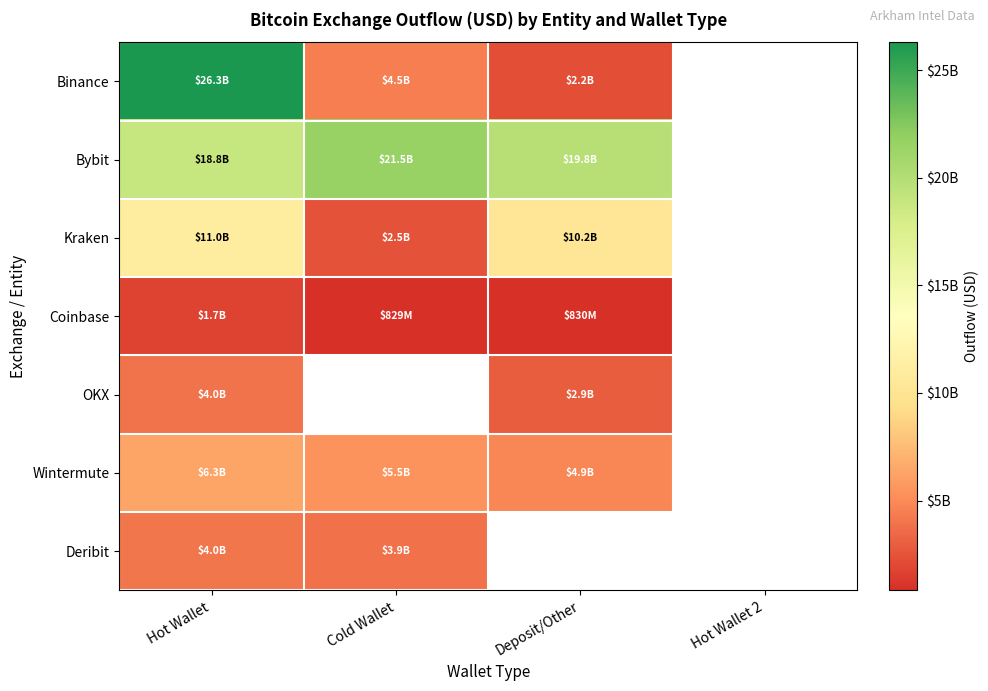

The value of Kraken at Cold Wallet is 2496996416.0. True or false?

True